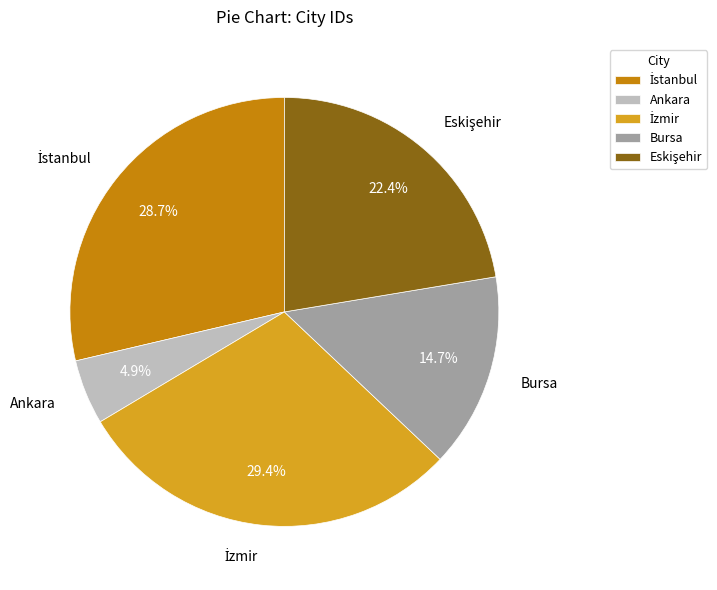

What is the smallest slice in the pie chart?

Ankara